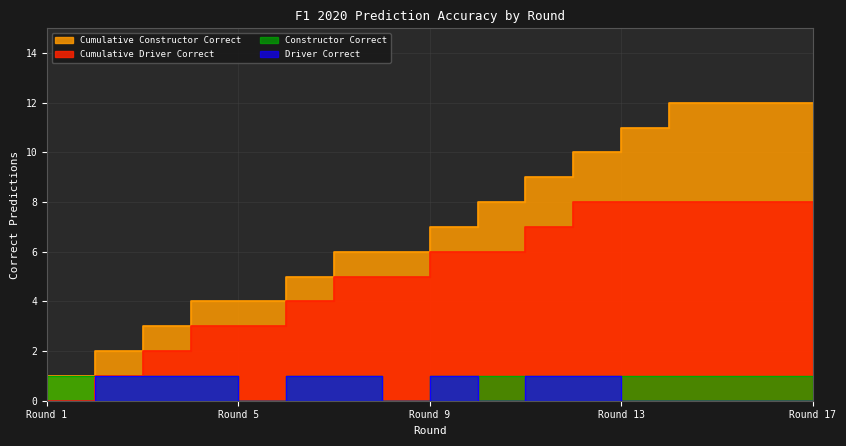

What is the spread (max minus min) of values at Round 9?

6